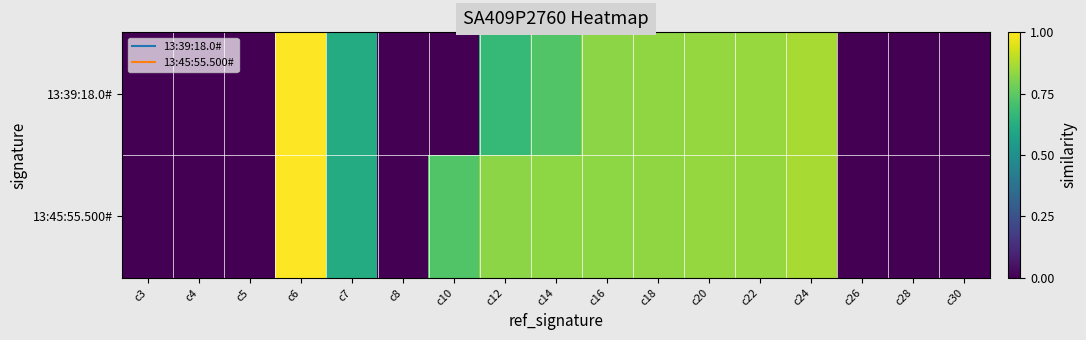

Rank the series by their average value, from highest to lowest.

13:45:55.500#, 13:39:18.0#